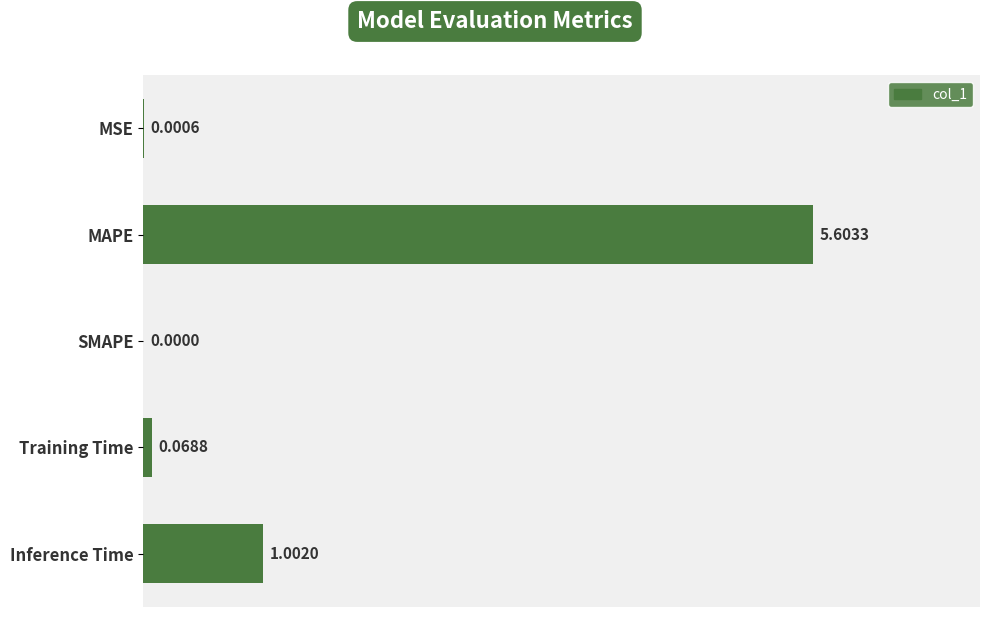

At which label is the value closest to 2?

Inference Time